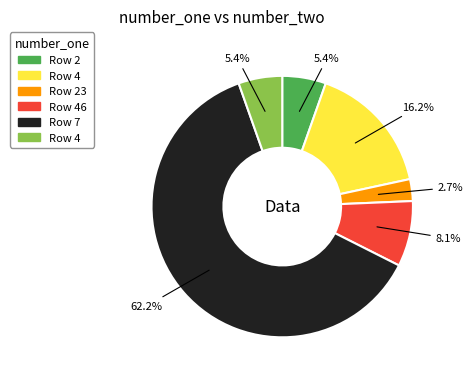

Does any single category account for the majority?

Yes